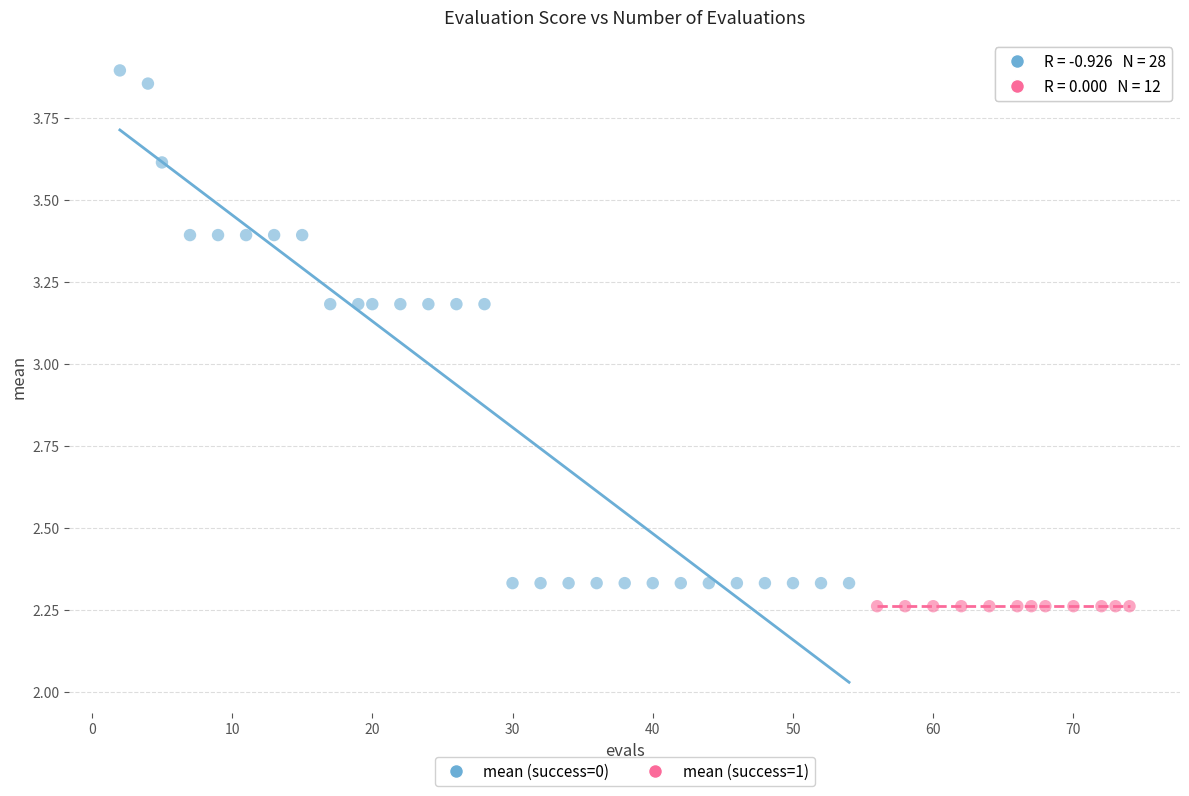

Which series contains the highest Y value?

mean (success=0)